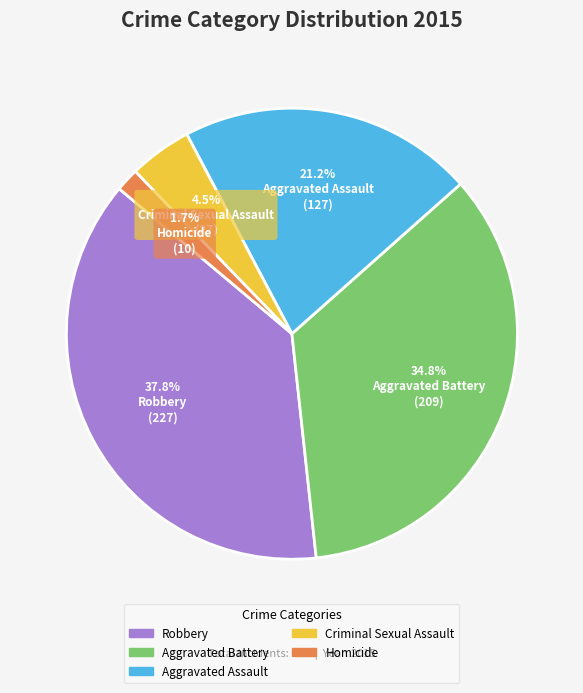

To the nearest percent, what is the difference between the largest and smallest slice percentages?

36%